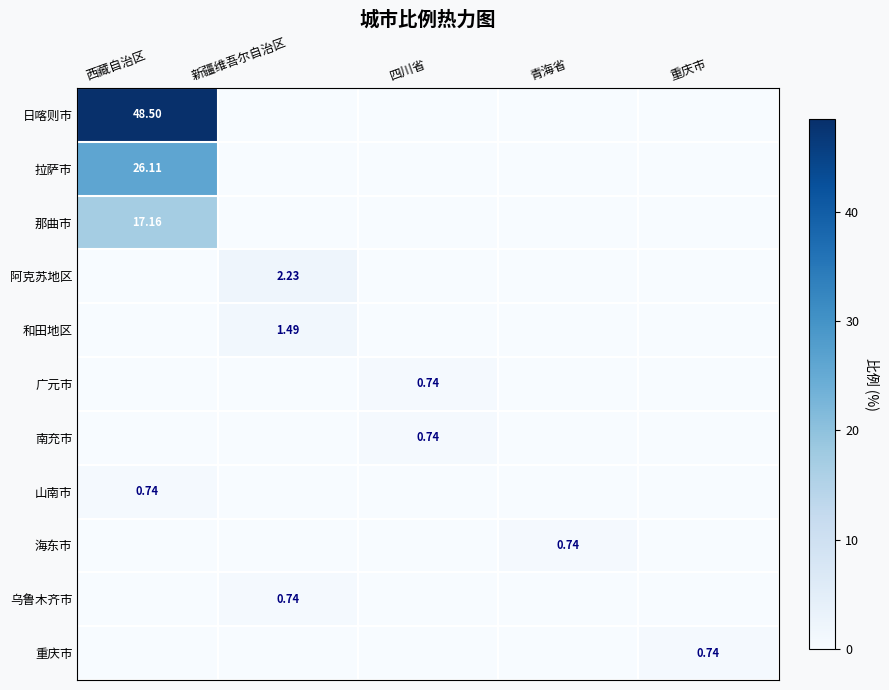

Rank the series by their maximum value, from highest to lowest.

日喀则市, 拉萨市, 那曲市, 阿克苏地区, 和田地区, 广元市, 南充市, 山南市, 海东市, 乌鲁木齐市, 重庆市